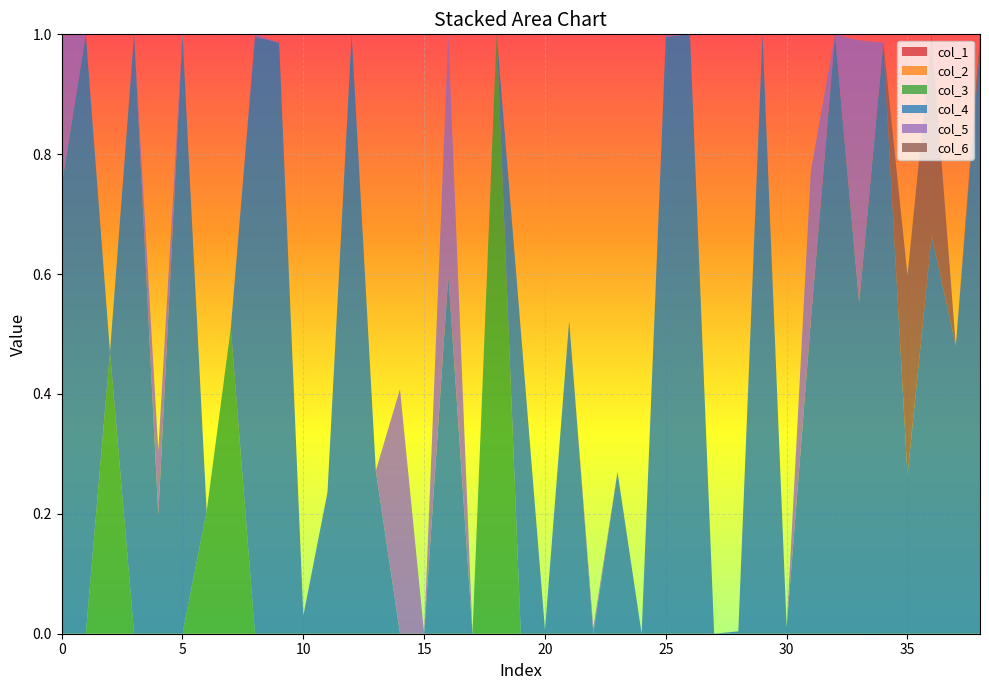

Reading left to right, extract all data points from this chart.

col_1: 0=0.0	1=0.0	2=0.0	3=0.0	4=0.0	5=0.0	6=0.0	7=0.0	8=0.0	9=0.0	10=0.0	11=0.0	12=0.0	13=0.0	14=0.0	15=0.0	16=0.0	17=0.0	18=0.0	19=0.0	20=0.0	21=0.0	22=0.0	23=0.0	24=0.0	25=0.0	26=0.0	27=0.0	28=0.0	29=0.0	30=0.0	31=0.0	32=0.0	33=0.0	34=0.0	35=0.0	36=0.0	37=0.0	38=0.0
col_2: 0=0.0	1=0.0	2=0.0	3=0.0	4=0.0	5=0.0	6=0.0	7=0.0	8=0.0	9=0.0	10=0.0	11=0.0	12=0.0	13=0.0	14=0.0	15=0.0	16=0.0	17=0.0	18=0.0	19=0.0	20=0.0	21=0.0	22=0.0	23=0.0	24=0.0	25=0.0	26=0.0	27=0.0	28=0.0	29=0.0	30=0.0	31=0.0	32=0.0	33=0.0	34=0.0	35=0.0	36=0.0	37=0.0	38=0.0
col_3: 0=0.0	1=0.0	2=0.5	3=0.0	4=0.0	5=0.0	6=0.2	7=0.5	8=0.0	9=0.0	10=0.0	11=0.0	12=0.0	13=0.0	14=0.0	15=0.0	16=0.0	17=0.0	18=1.0	19=0.0	20=0.0	21=0.0	22=0.0	23=0.0	24=0.0	25=0.0	26=0.0	27=0.0	28=0.0	29=0.0	30=0.0	31=0.0	32=0.0	33=0.0	34=0.0	35=0.0	36=0.0	37=0.0	38=0.0
col_4: 0=0.7	1=1.0	2=0.0	3=1.0	4=0.2	5=1.0	6=0.0	7=0.0	8=1.0	9=1.0	10=0.0	11=0.2	12=1.0	13=0.3	14=0.0	15=0.0	16=0.6	17=0.0	18=0.0	19=0.5	20=0.0	21=0.5	22=0.0	23=0.3	24=0.0	25=1.0	26=1.0	27=0.0	28=0.0	29=1.0	30=0.0	31=0.5	32=1.0	33=0.6	34=1.0	35=0.3	36=0.7	37=0.5	38=1.0
col_5: 0=0.2	1=0.0	2=0.0	3=0.0	4=0.1	5=0.0	6=0.0	7=0.0	8=0.0	9=0.0	10=0.0	11=0.0	12=0.0	13=0.0	14=0.4	15=0.0	16=0.4	17=0.0	18=0.0	19=0.0	20=0.0	21=0.0	22=0.0	23=0.0	24=0.0	25=0.0	26=0.0	27=0.0	28=0.0	29=0.0	30=0.0	31=0.2	32=0.0	33=0.4	34=0.0	35=0.0	36=0.0	37=0.0	38=0.0
col_6: 0=0.0	1=0.0	2=0.0	3=0.0	4=0.0	5=0.0	6=0.0	7=0.0	8=0.0	9=0.0	10=0.0	11=0.0	12=0.0	13=0.0	14=0.0	15=0.0	16=0.0	17=0.0	18=0.0	19=0.0	20=0.0	21=0.0	22=0.0	23=0.0	24=0.0	25=0.0	26=0.0	27=0.0	28=0.0	29=0.0	30=0.0	31=0.0	32=0.0	33=0.0	34=0.0	35=0.3	36=0.3	37=0.0	38=0.0